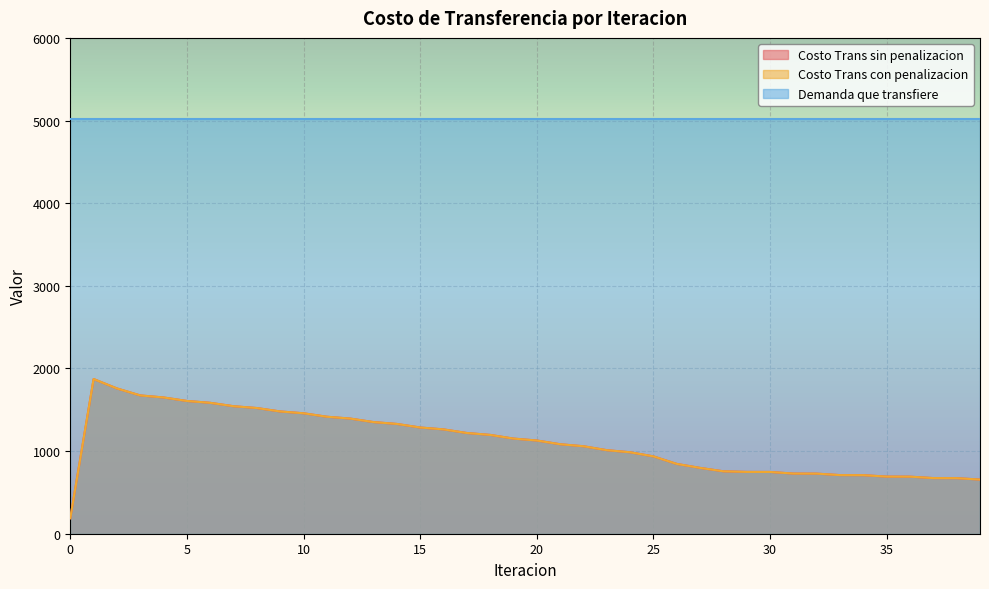

True or false: Costo Trans con penalizacion and Costo Trans sin penalizacion cross at least once.

False